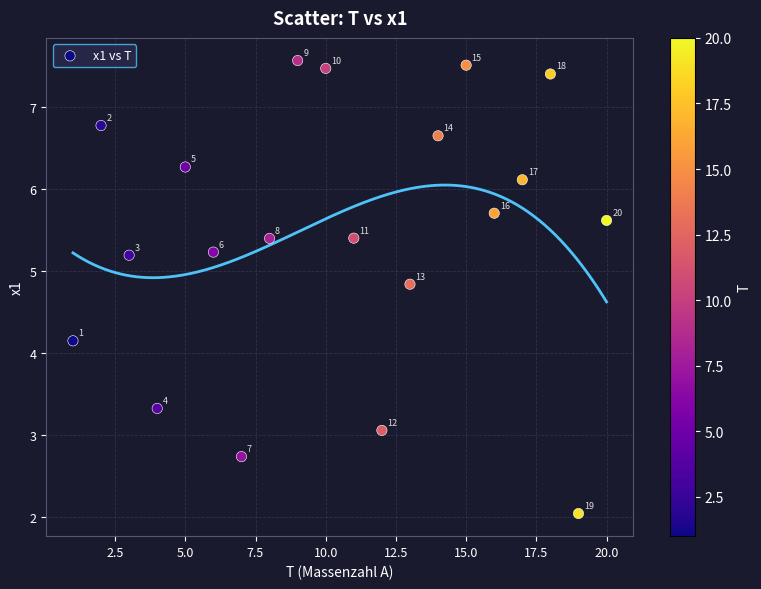

What Y value in the scatter plot is closest to 4?

4.2